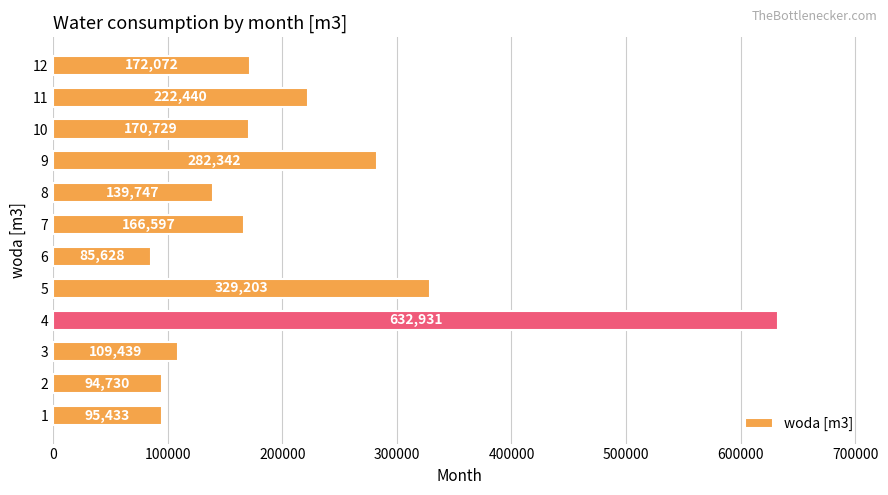

Is it true that the value at 4 is 632931?

True